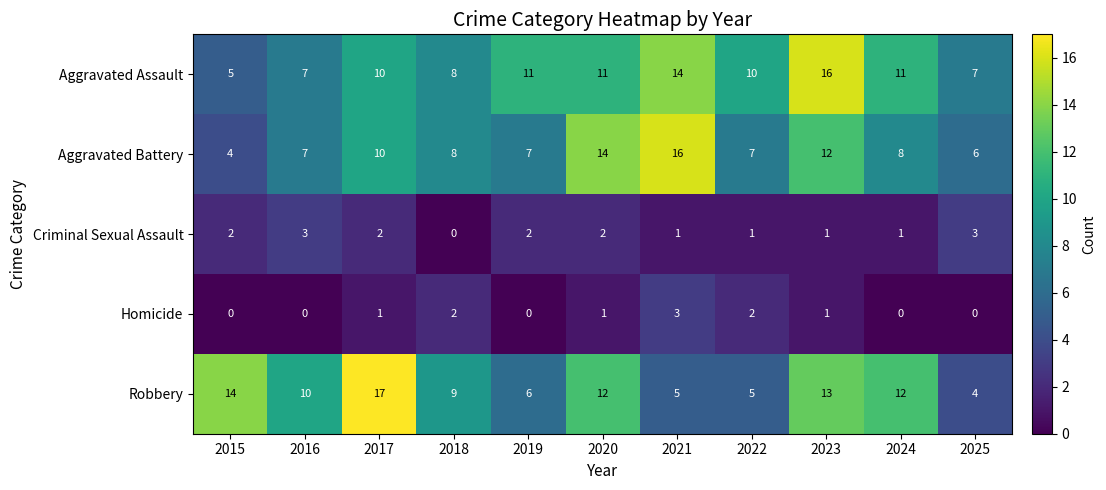

What is the average value of the Aggravated Assault series?

10